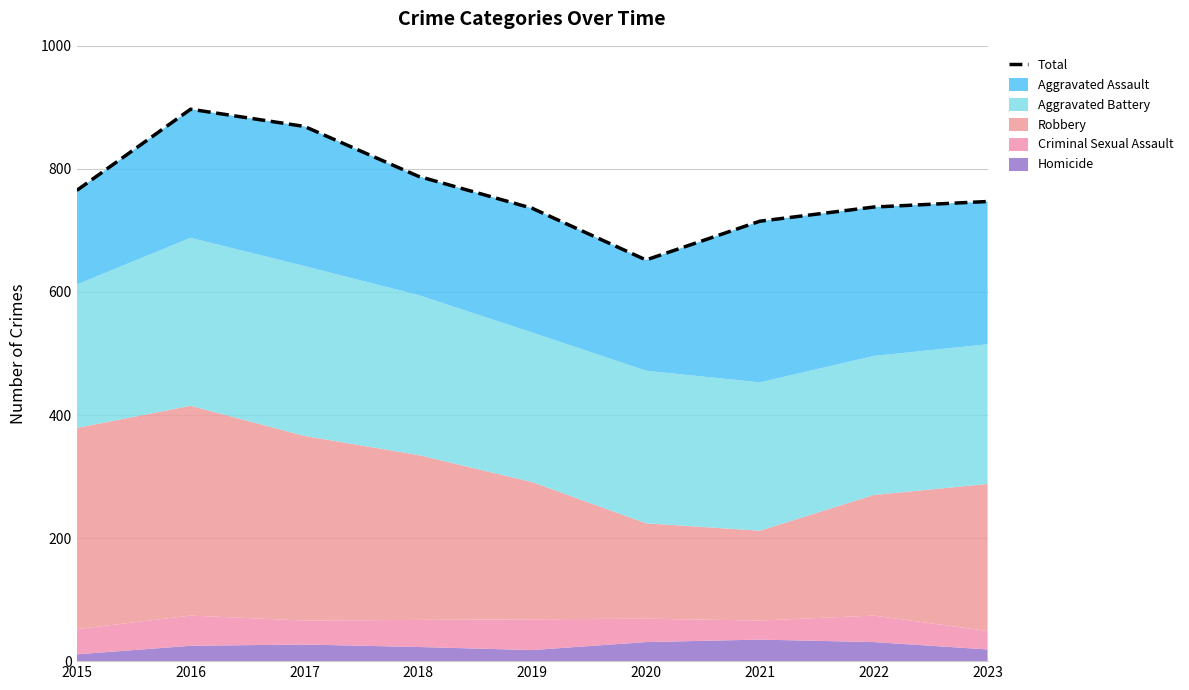

The chart shows a value of 869 at 2017. True or false?

True